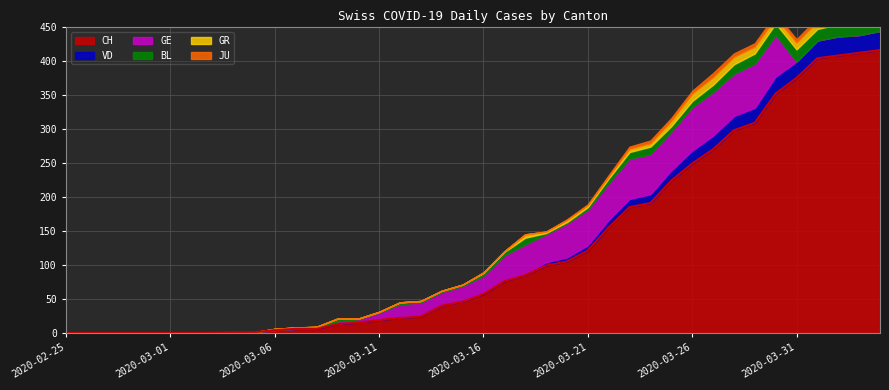

Does the chart have visible grid lines?

Yes